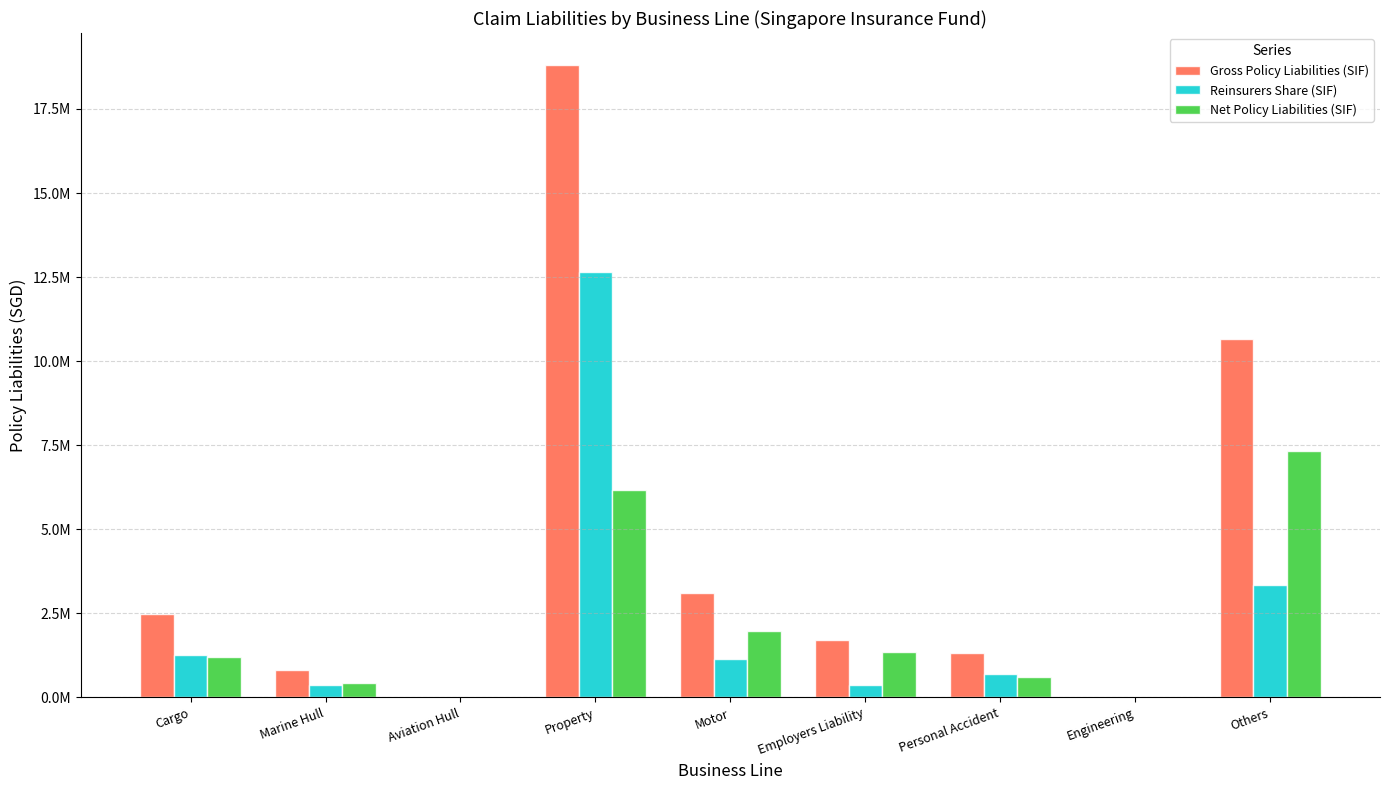

What are all the series names shown in the legend?

Gross Policy Liabilities (SIF), Reinsurers Share (SIF), Net Policy Liabilities (SIF)